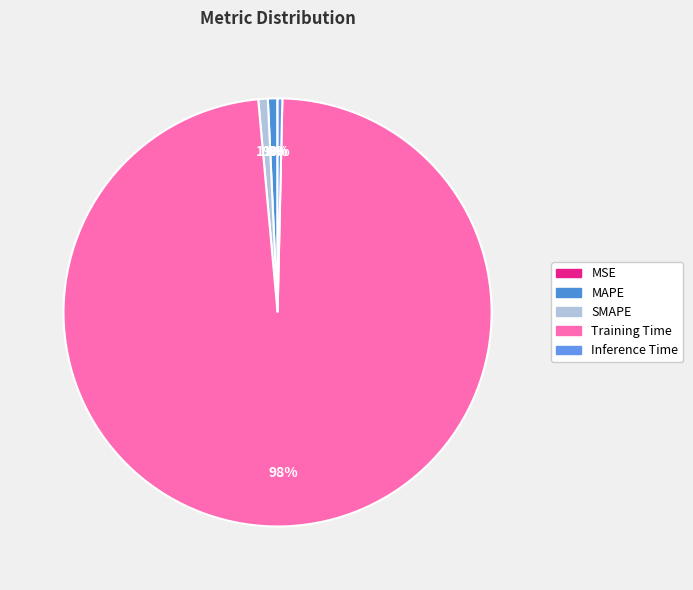

Count the number of slices in the pie.

5